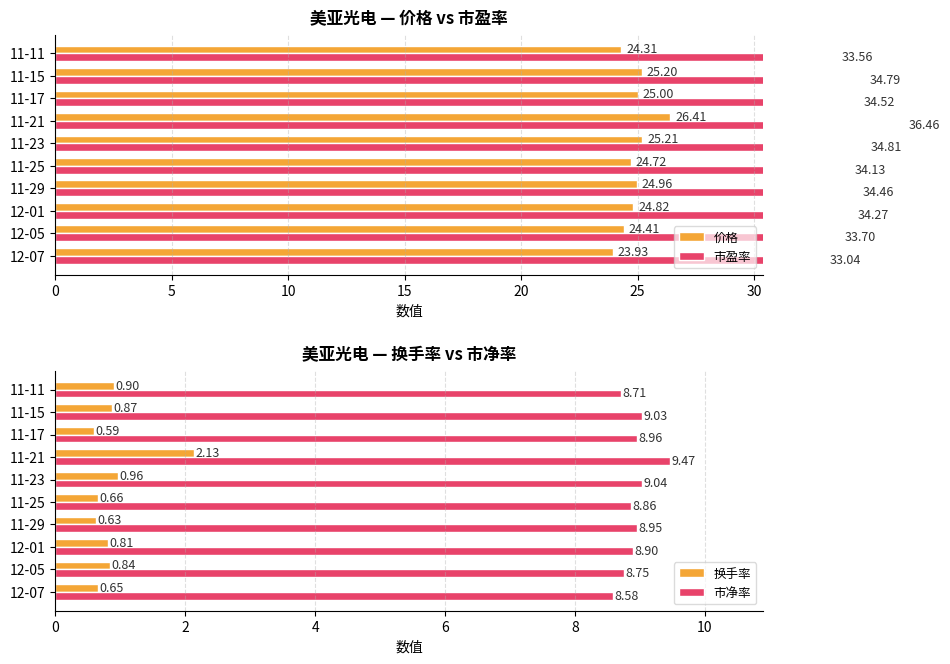

What is the difference between the 换手率 values at 11-21 and 11-17?

1.5